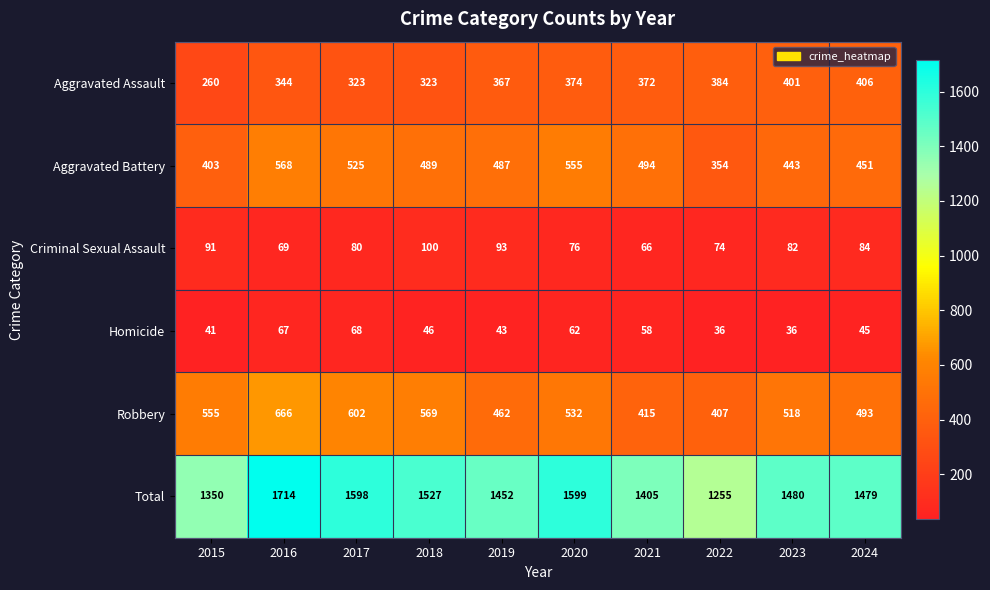

What is the average value of the Aggravated Assault series?

355